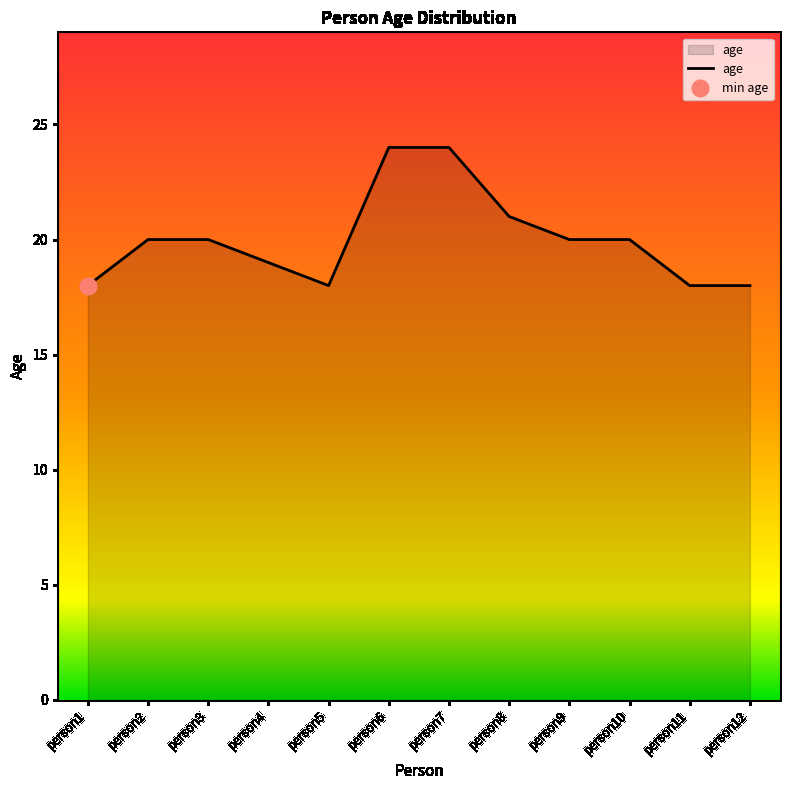

At which label does the data first exceed 20?

person6